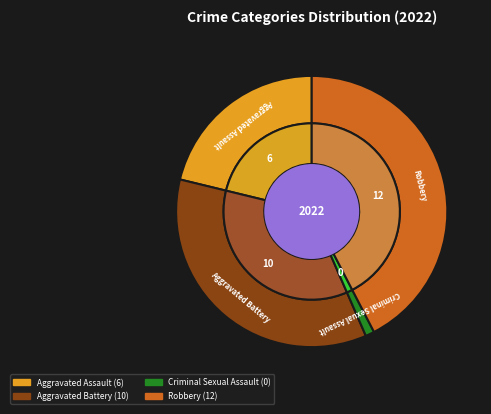

What is the largest slice in the pie chart?

Robbery